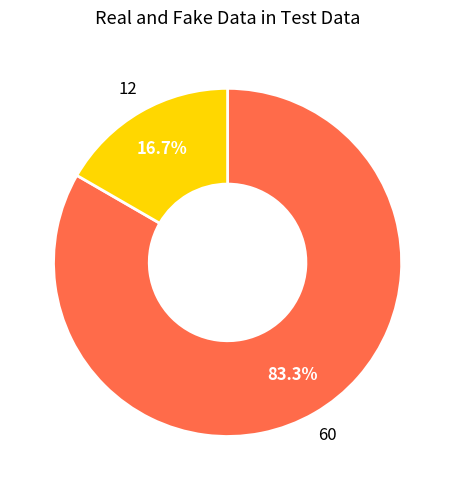

Does any single category account for the majority?

Yes